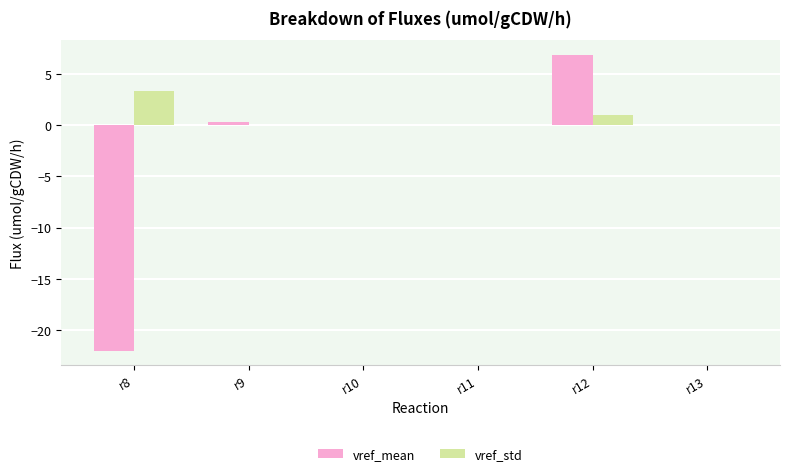

At which label is vref_std closest to 1?

r12